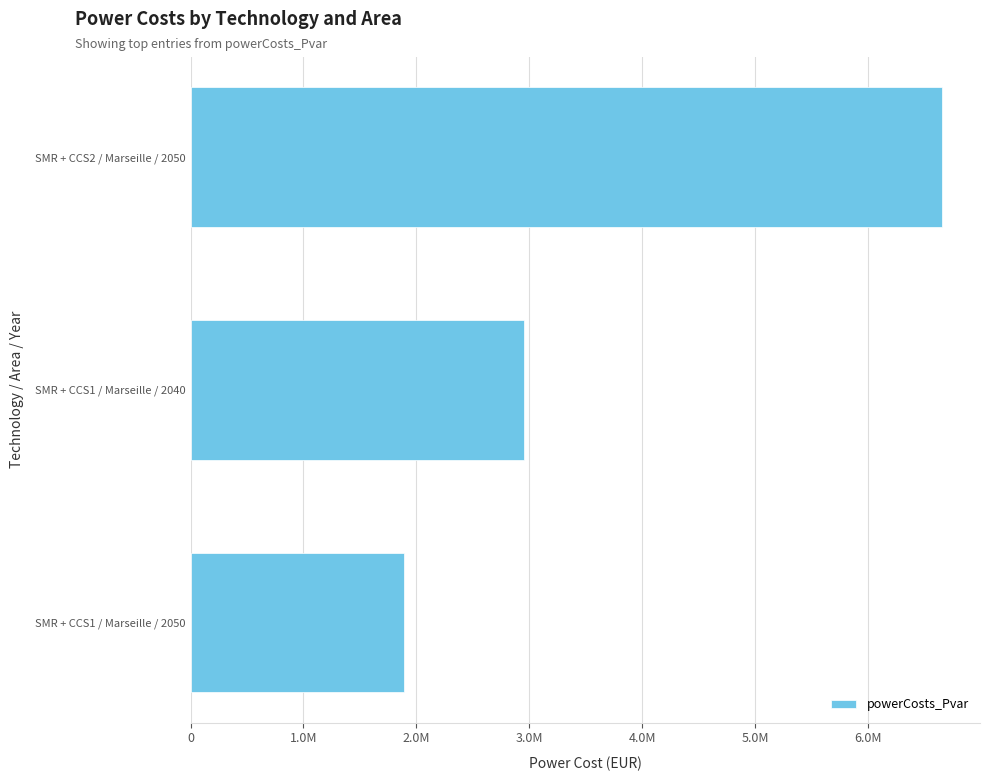

What is the average value?

3834919.3